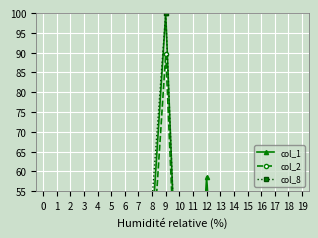

What is the approximate value of col_8 at 5?

3.1